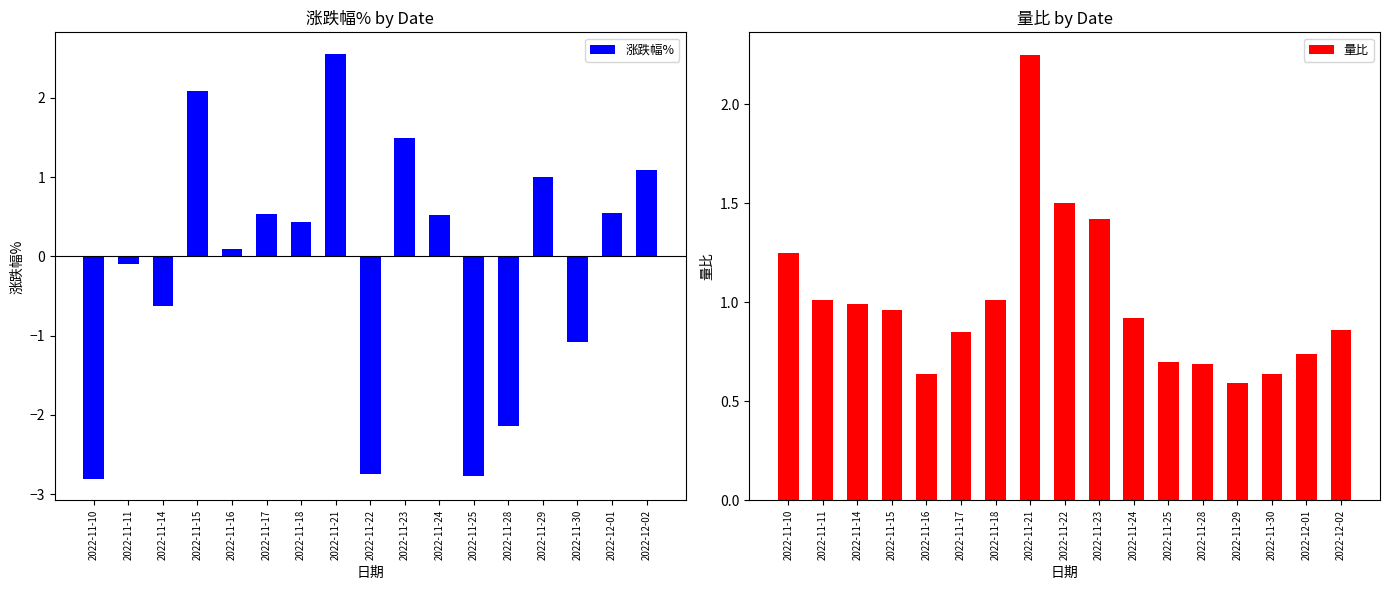

Reading left to right, what are all the values shown in this chart?

涨跌幅%: 2022-11-10=-2.8	2022-11-11=-0.1	2022-11-14=-0.6	2022-11-15=2.1	2022-11-16=0.1	2022-11-17=0.5	2022-11-18=0.4	2022-11-21=2.6	2022-11-22=-2.8	2022-11-23=1.5	2022-11-24=0.5	2022-11-25=-2.8	2022-11-28=-2.1	2022-11-29=1.0	2022-11-30=-1.1	2022-12-01=0.6	2022-12-02=1.1
量比: 2022-11-10=1.2	2022-11-11=1.0	2022-11-14=1.0	2022-11-15=1.0	2022-11-16=0.6	2022-11-17=0.8	2022-11-18=1.0	2022-11-21=2.2	2022-11-22=1.5	2022-11-23=1.4	2022-11-24=0.9	2022-11-25=0.7	2022-11-28=0.7	2022-11-29=0.6	2022-11-30=0.6	2022-12-01=0.7	2022-12-02=0.9